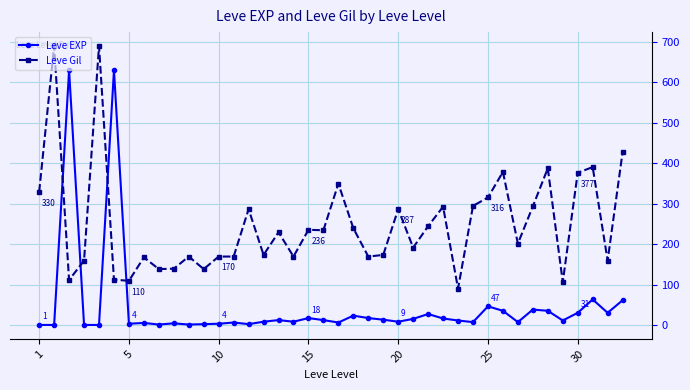

How many times do Leve Gil and Leve EXP cross each other?

4